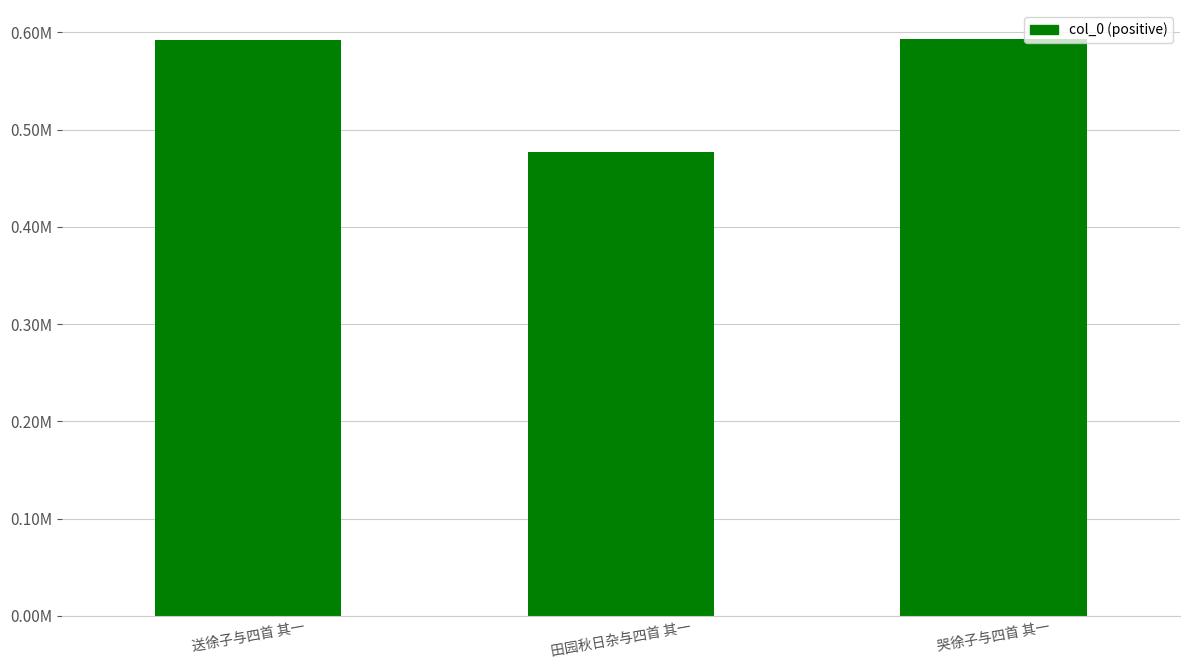

Reading right to left, list all the values displayed in this chart.

哭徐子与四首 其一=593417	田园秋日杂与四首 其一=476992	送徐子与四首 其一=592336